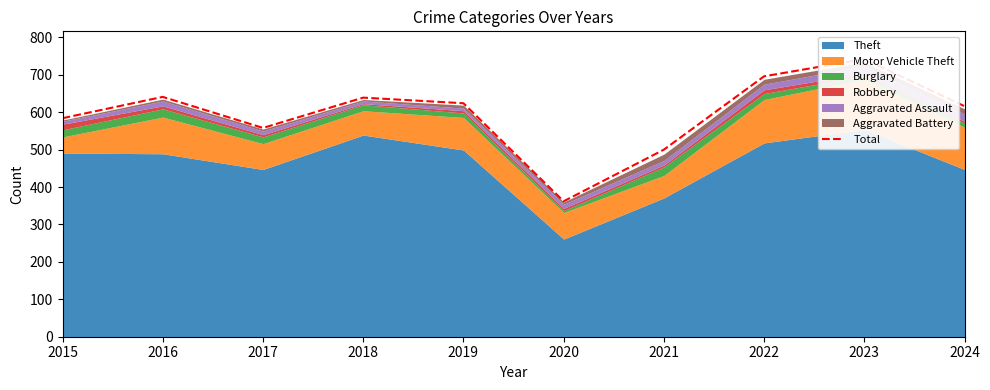

Reading left to right, transcribe all the data shown in this chart.

584	641	558	639	624	362	500	696	742	616